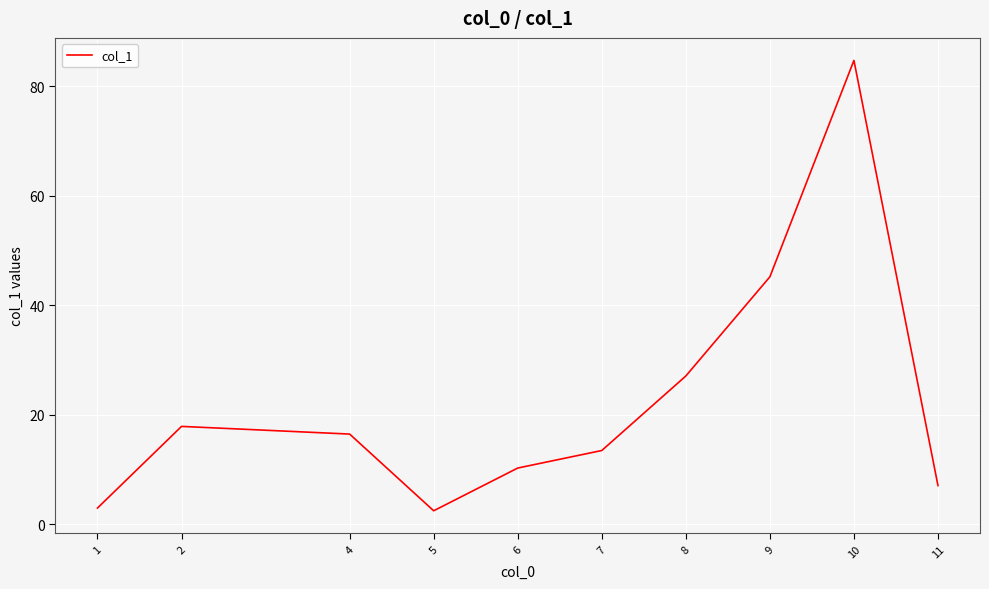

Which label corresponds to the largest value in the chart?

10